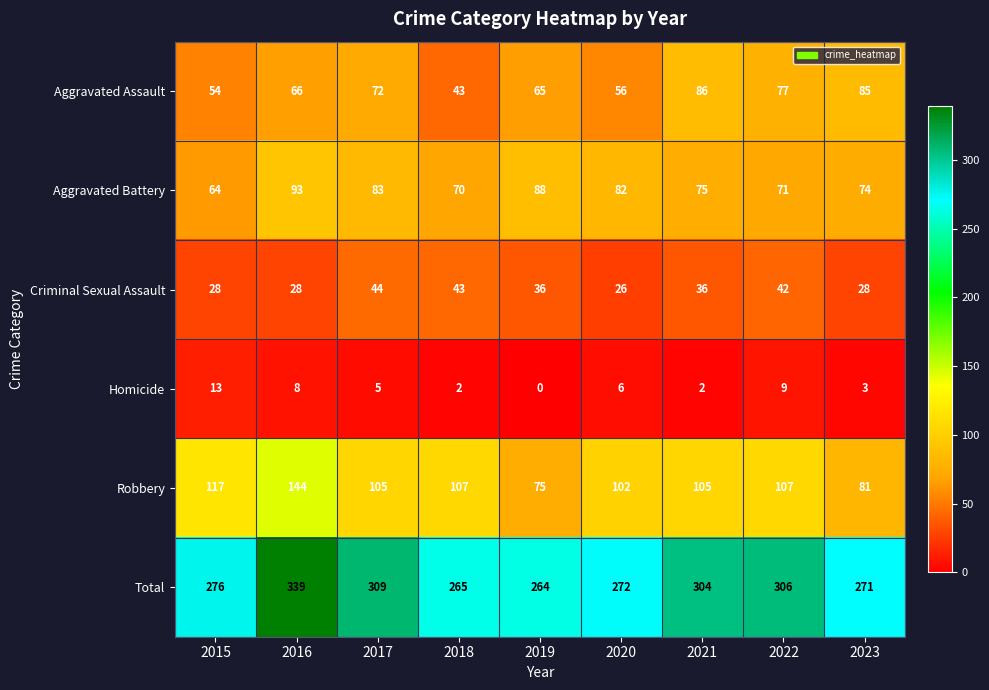

Between 2019 and 2021, which series saw the biggest shift?

Total